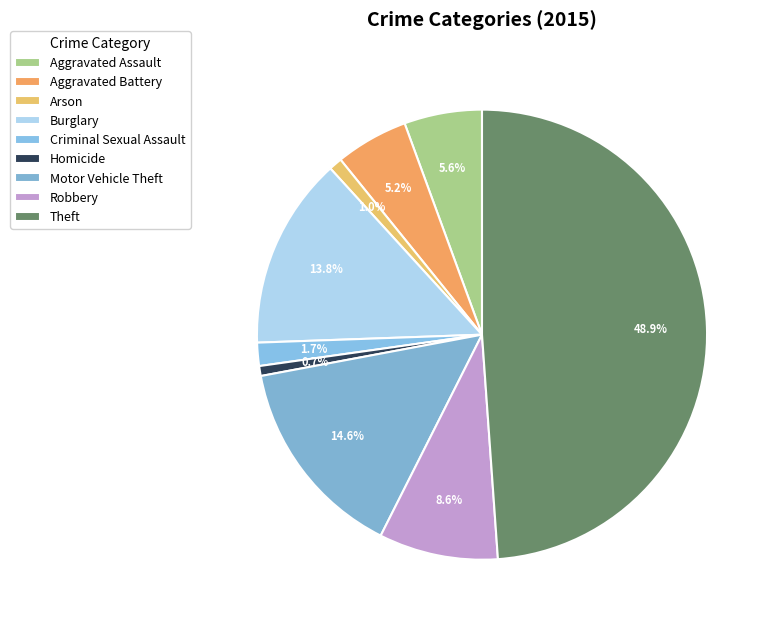

What is the ratio of the value at Robbery to the value at Aggravated Assault?

1.5